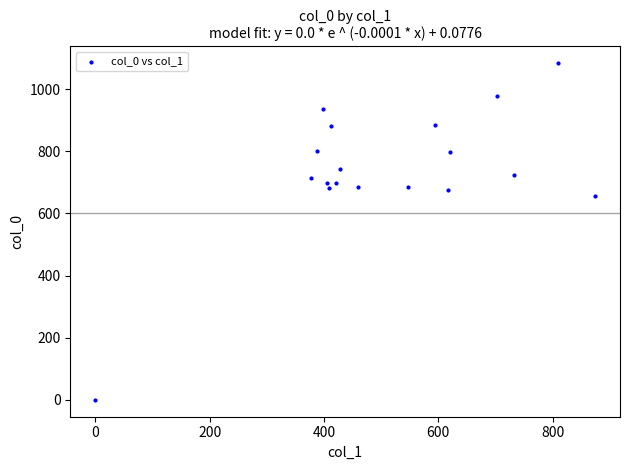

What Y value in the scatter plot is closest to 541?

656.7